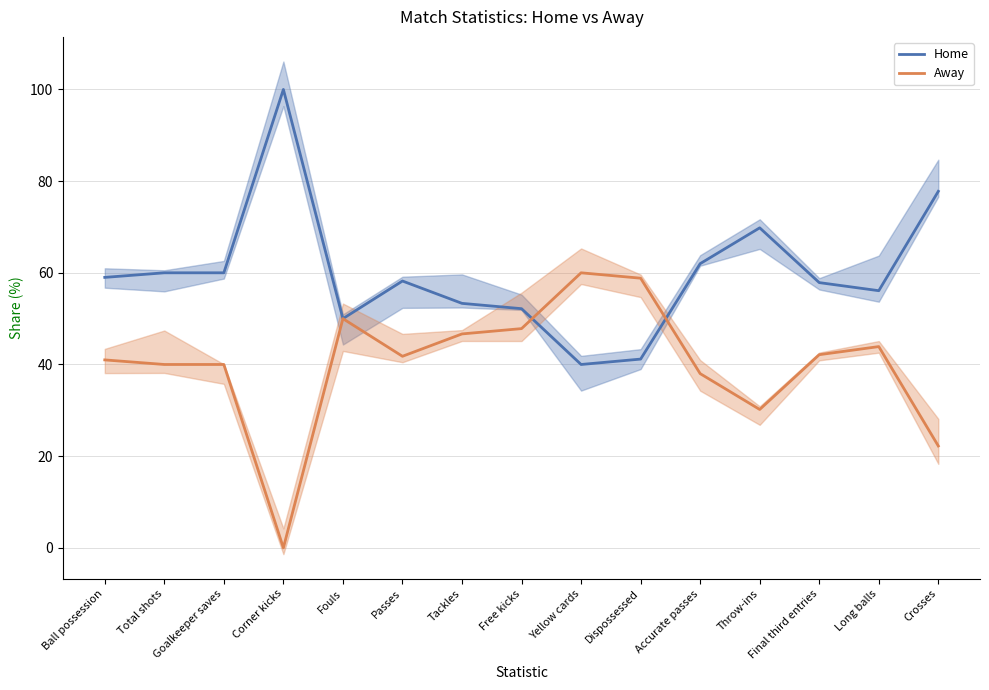

Reading left to right, list all the values displayed in this chart.

Home: Ball possession=59.0	Total shots=60.0	Goalkeeper saves=60.0	Corner kicks=100.0	Fouls=50.0	Passes=58.2	Tackles=53.3	Free kicks=52.2	Yellow cards=40.0	Dispossessed=41.2	Accurate passes=62.0	Throw-ins=69.8	Final third entries=57.9	Long balls=56.1	Crosses=77.8
Away: Ball possession=41.0	Total shots=40.0	Goalkeeper saves=40.0	Corner kicks=0.0	Fouls=50.0	Passes=41.8	Tackles=46.7	Free kicks=47.8	Yellow cards=60.0	Dispossessed=58.8	Accurate passes=38.0	Throw-ins=30.2	Final third entries=42.1	Long balls=43.9	Crosses=22.2